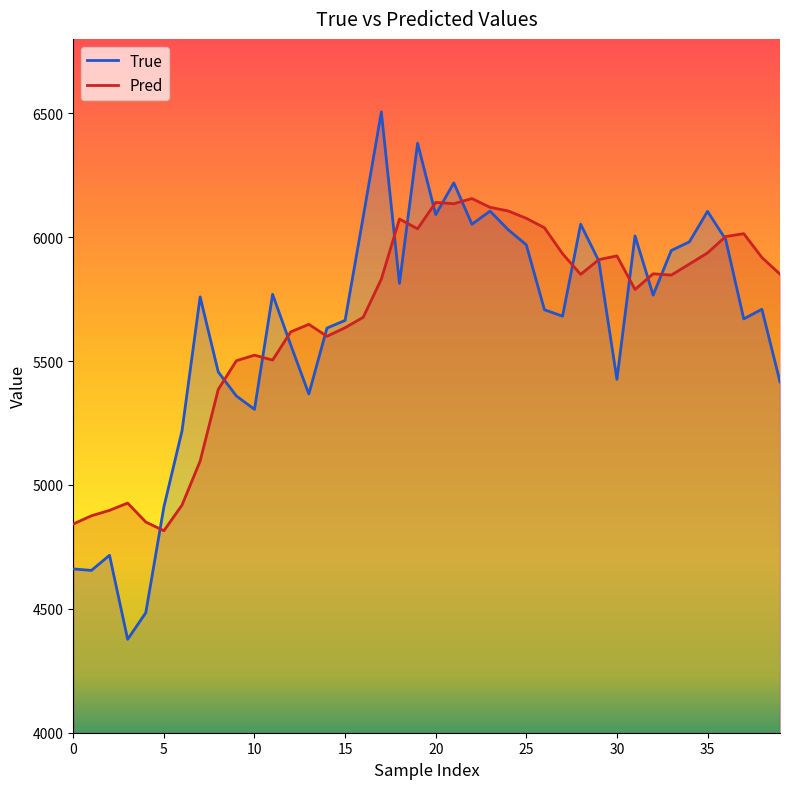

What is the difference between the maximum and second lowest values in the Pred series?

1313.4